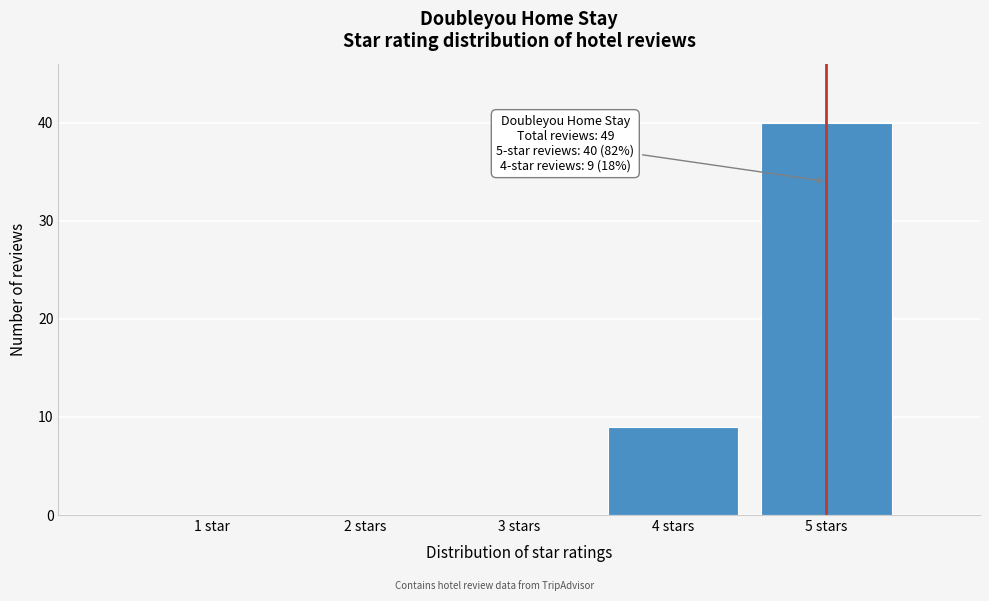

Between 5 stars and 3 stars, which is larger?

5 stars